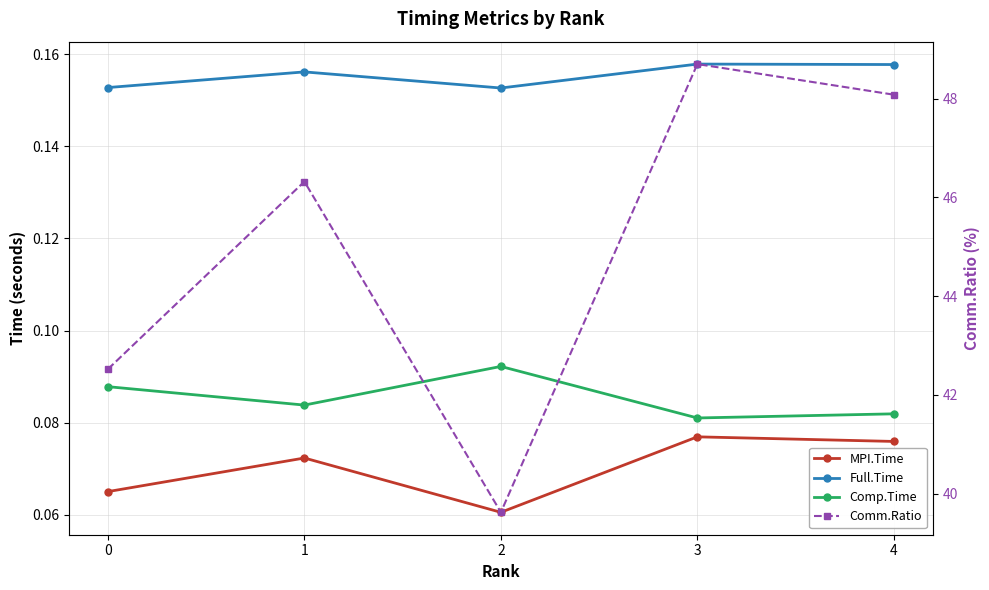

At which category is the sum across all series the highest?

3